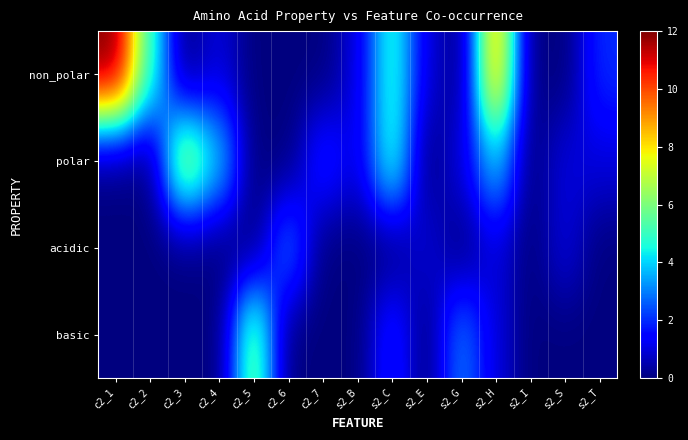

Rank the series by their average value, from lowest to highest.

acidic, basic, polar, non_polar